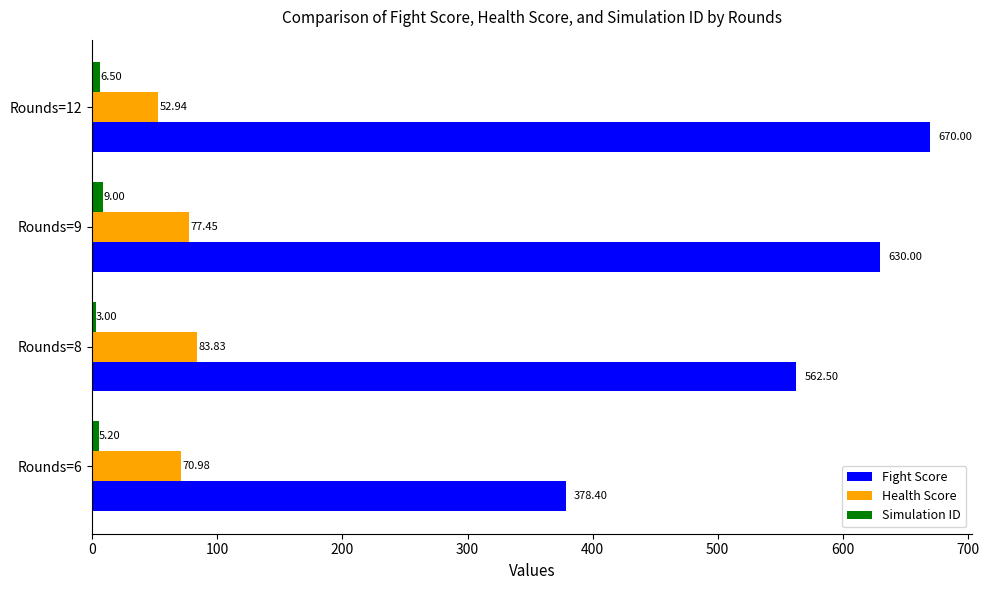

Between Rounds=8 and Rounds=9, which series saw the biggest shift?

Fight Score